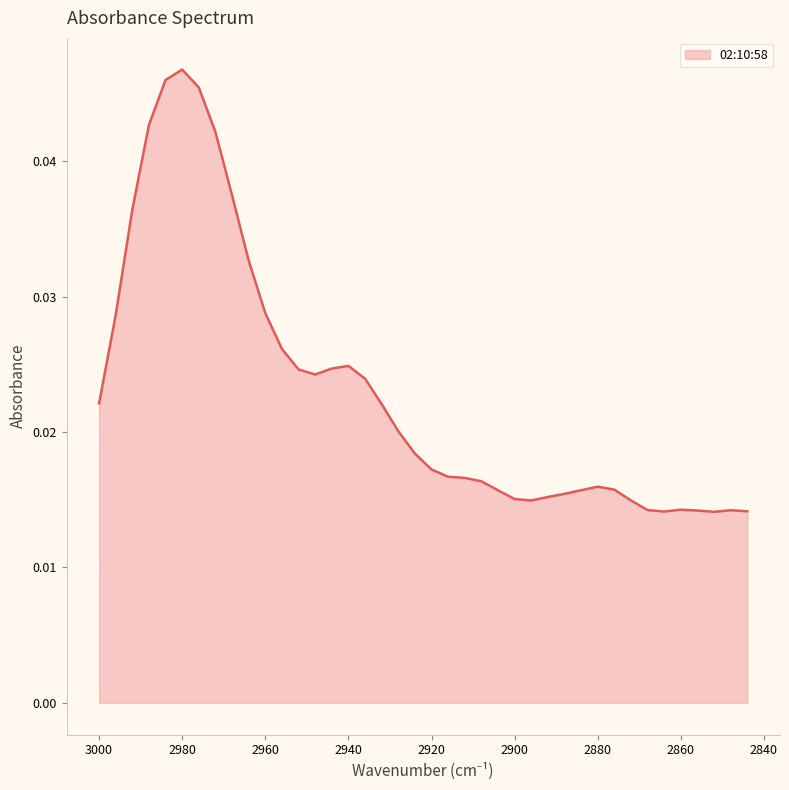

Count the number of categories in the chart.

40